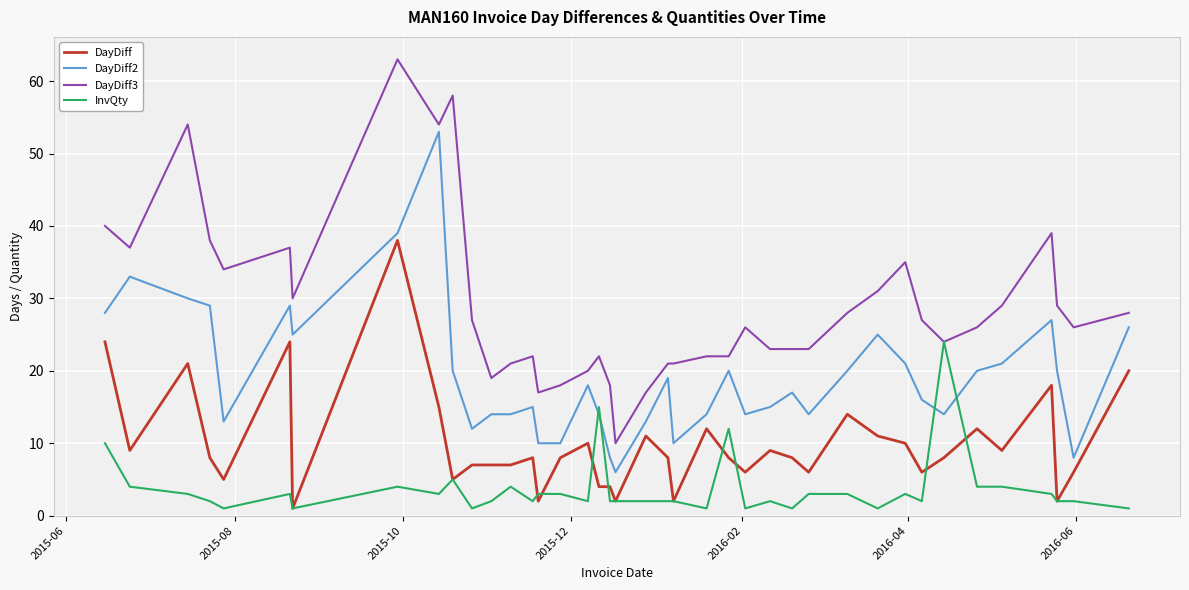

Reading left to right, extract all data points from this chart.

DayDiff: 24	9	21	8	5	24	1	38	15	5	7	7	7	8	2	8	10	4	4	2	11	8	2	12	8	6	9	8	6	14	11	10	6	8	12	9	18	2	6	20
DayDiff2: 28	33	30	29	13	29	25	39	53	20	12	14	14	15	10	10	18	14	8	6	13	19	10	14	20	14	15	17	14	20	25	21	16	14	20	21	27	20	8	26
DayDiff3: 40	37	54	38	34	37	30	63	54	58	27	19	21	22	17	18	20	22	18	10	17	21	21	22	22	26	23	23	23	28	31	35	27	24	26	29	39	29	26	28
InvQty: 10	4	3	2	1	3	1	4	3	5	1	2	4	2	3	3	2	15	2	2	2	2	2	1	12	1	2	1	3	3	1	3	2	24	4	4	3	2	2	1